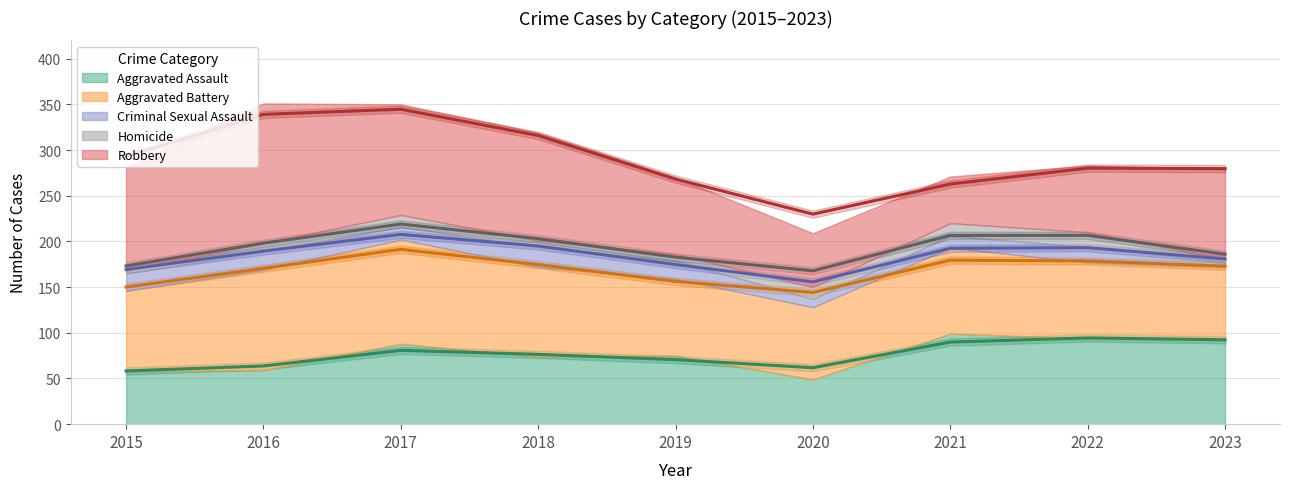

At which category is the sum across all series the highest?

2016